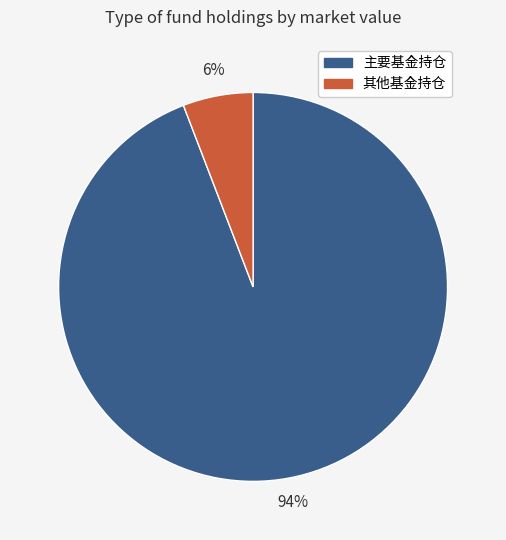

Is there any slice that represents more than half of the pie?

Yes